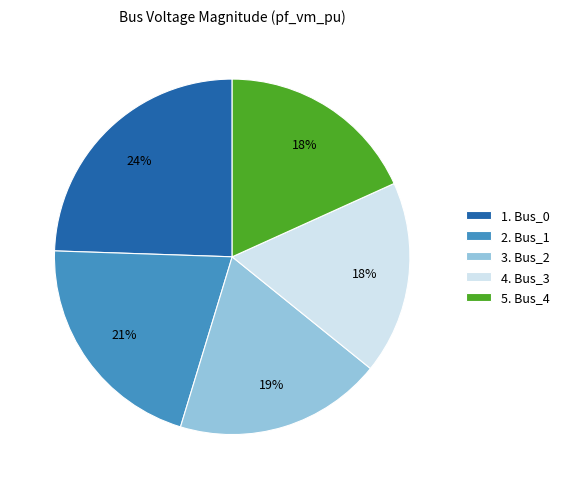

What is the largest slice in the pie chart?

1. Bus_0